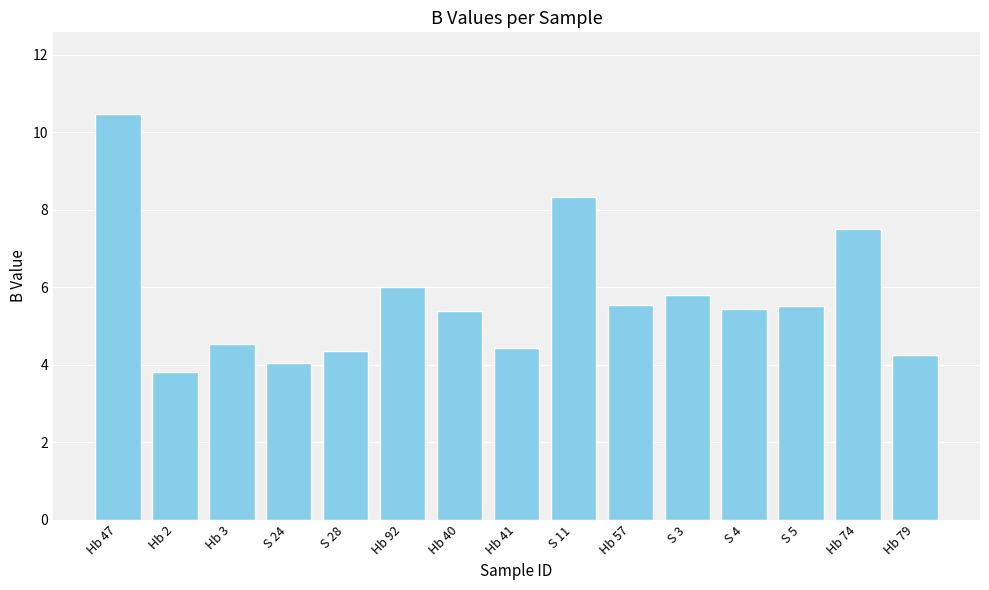

Which label corresponds to the smallest value in the chart?

Hb 2